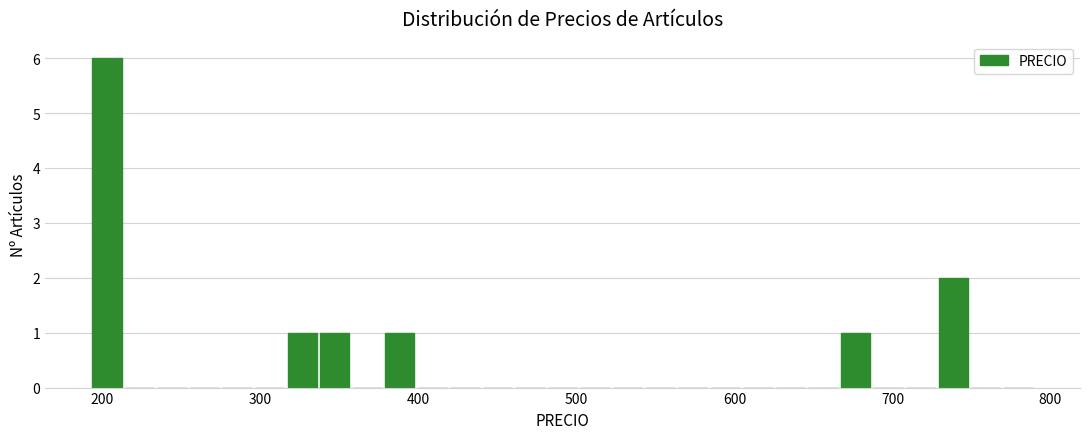

Read against the x-axis, roughly where is the centre of the tallest bar?

200